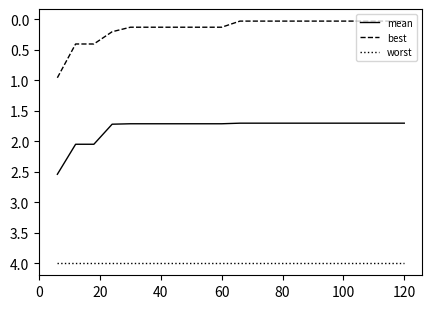

How many distinct data groups are displayed?

3